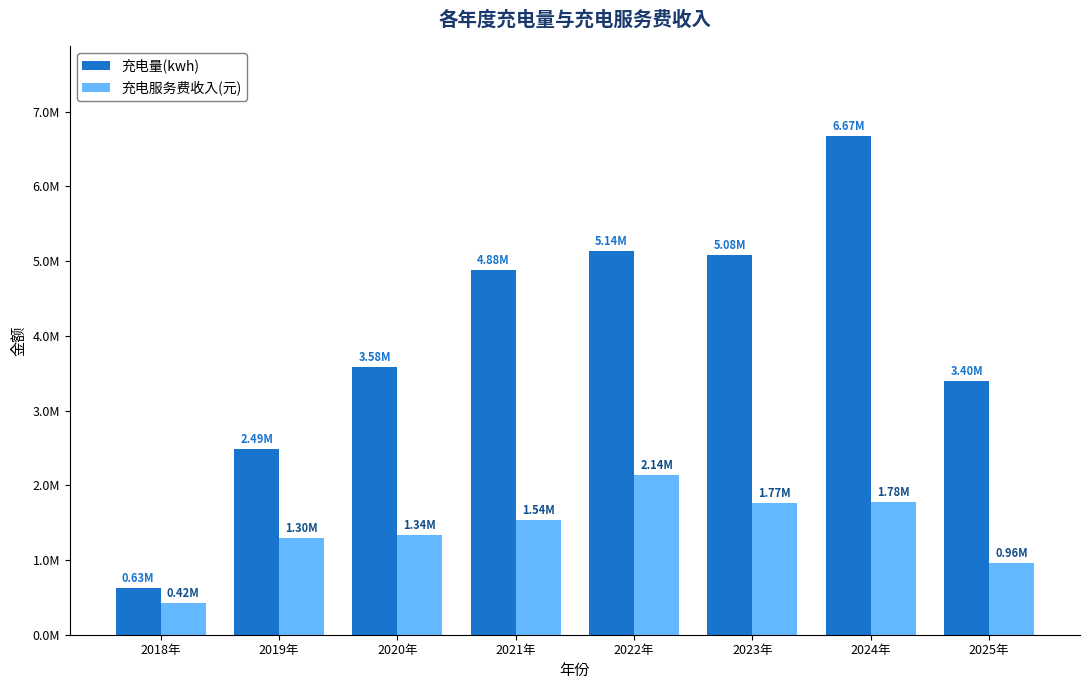

What is the label of the 7th bar from the left?

2024年